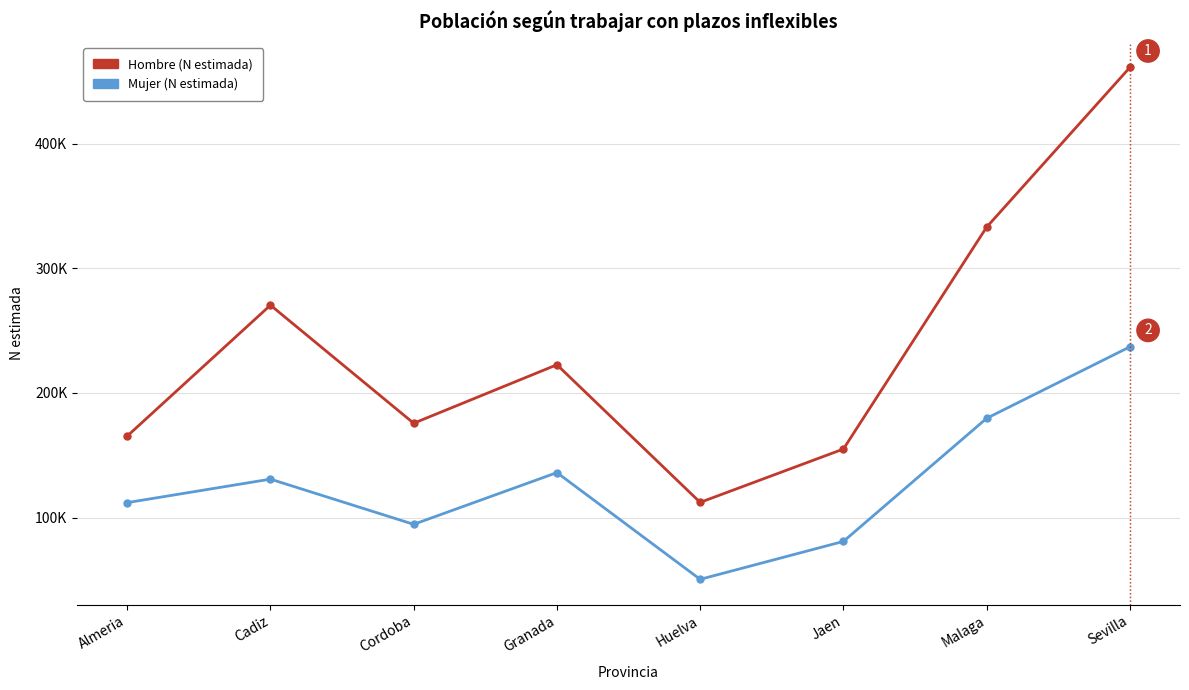

Which series has the largest range (max minus min)?

Hombre (N estimada)